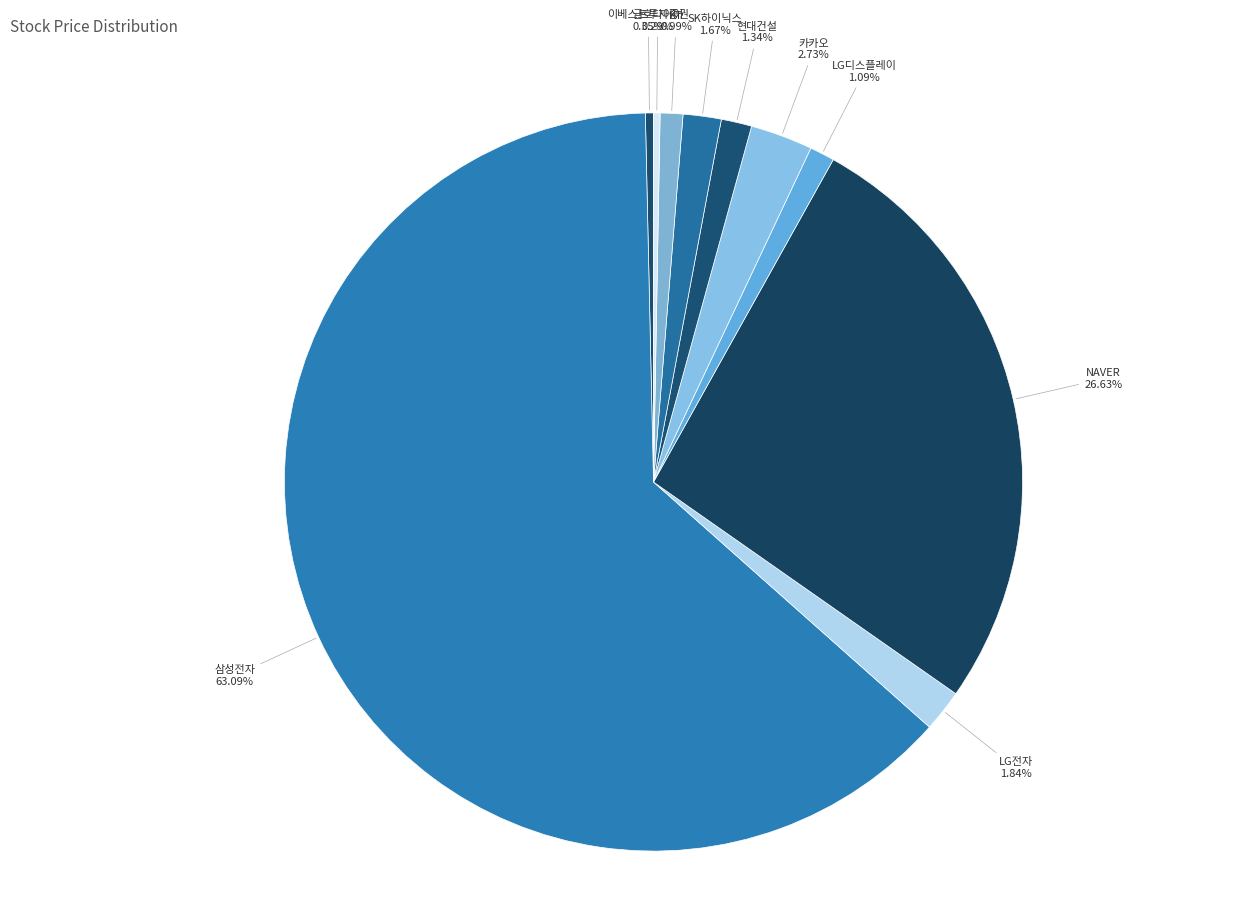

How many segments does this pie chart have?

10